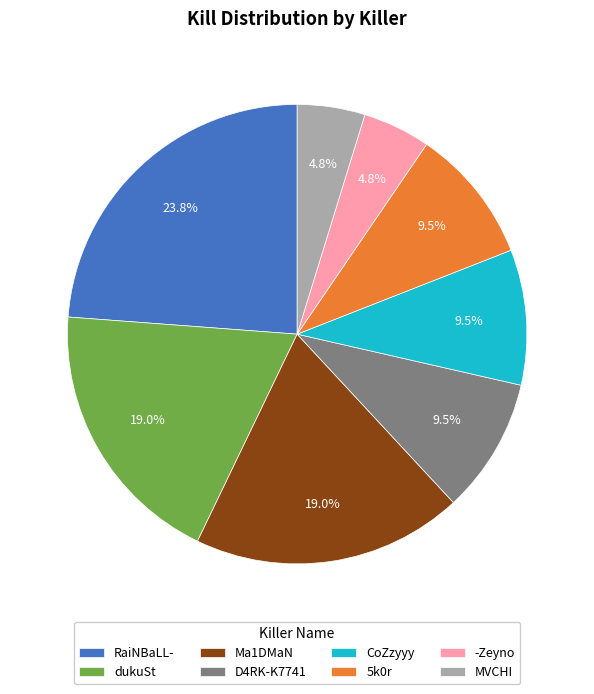

How many slices are in this pie chart?

8